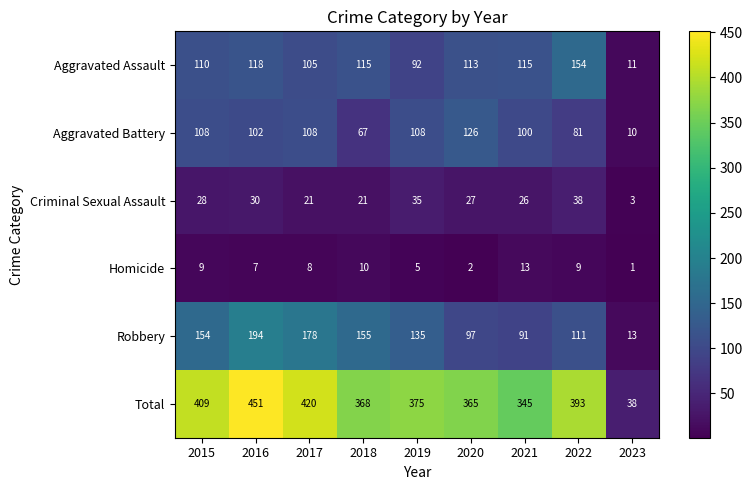

Which series has the largest total across all categories?

Total